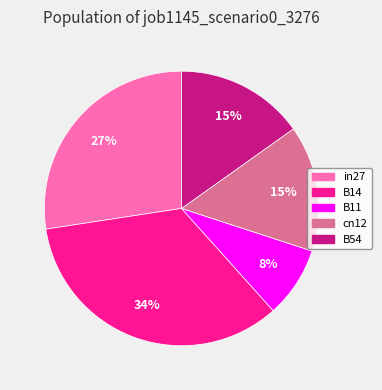

Count the number of slices in the pie.

5